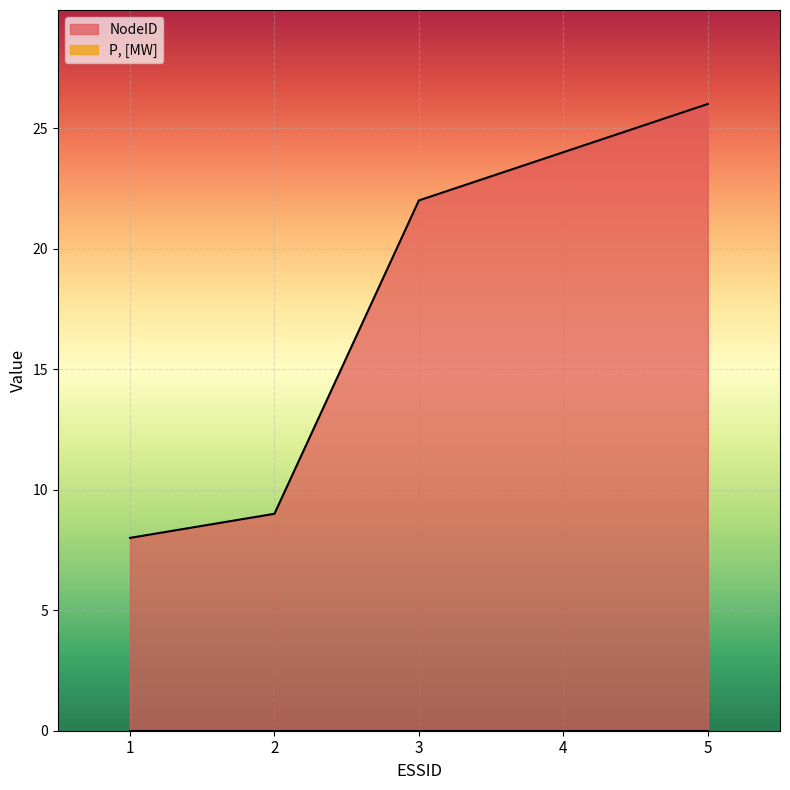

Count the number of values greater than 22.

2